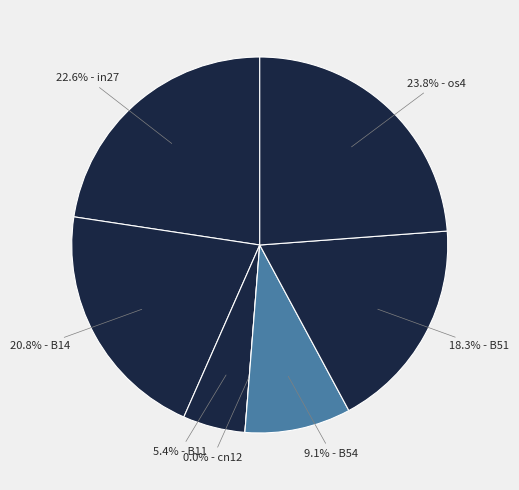

Rank the categories by value from lowest to highest.

cn12, B11, B54, B51, B14, in27, os4